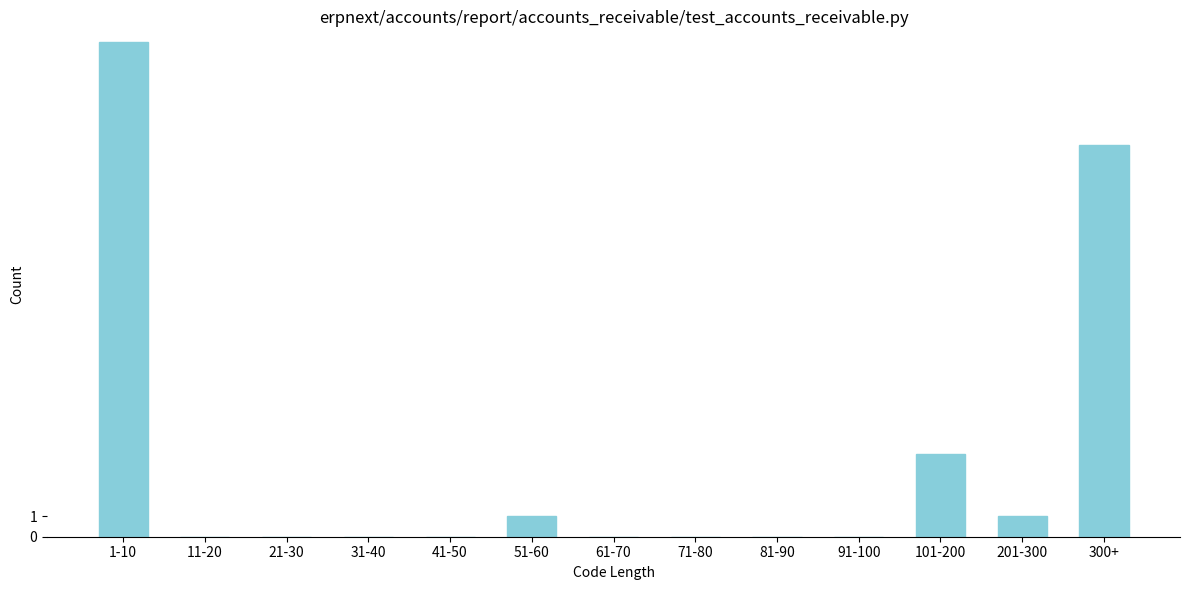

Reading left to right, extract all data points from this chart.

1-10=24	11-20=0	21-30=0	31-40=0	41-50=0	51-60=1	61-70=0	71-80=0	81-90=0	91-100=0	101-200=4	201-300=1	300+=19